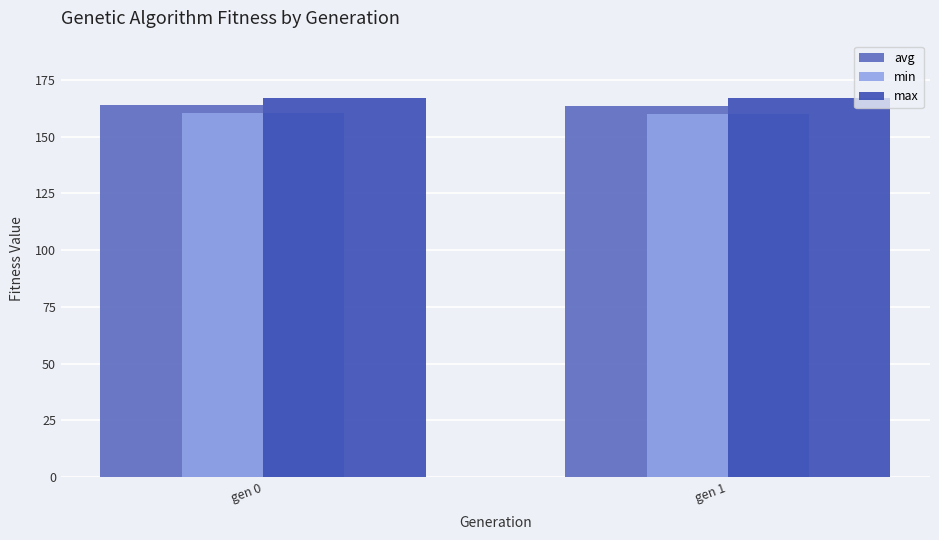

At how many categories does at least one series exceed 164?

2